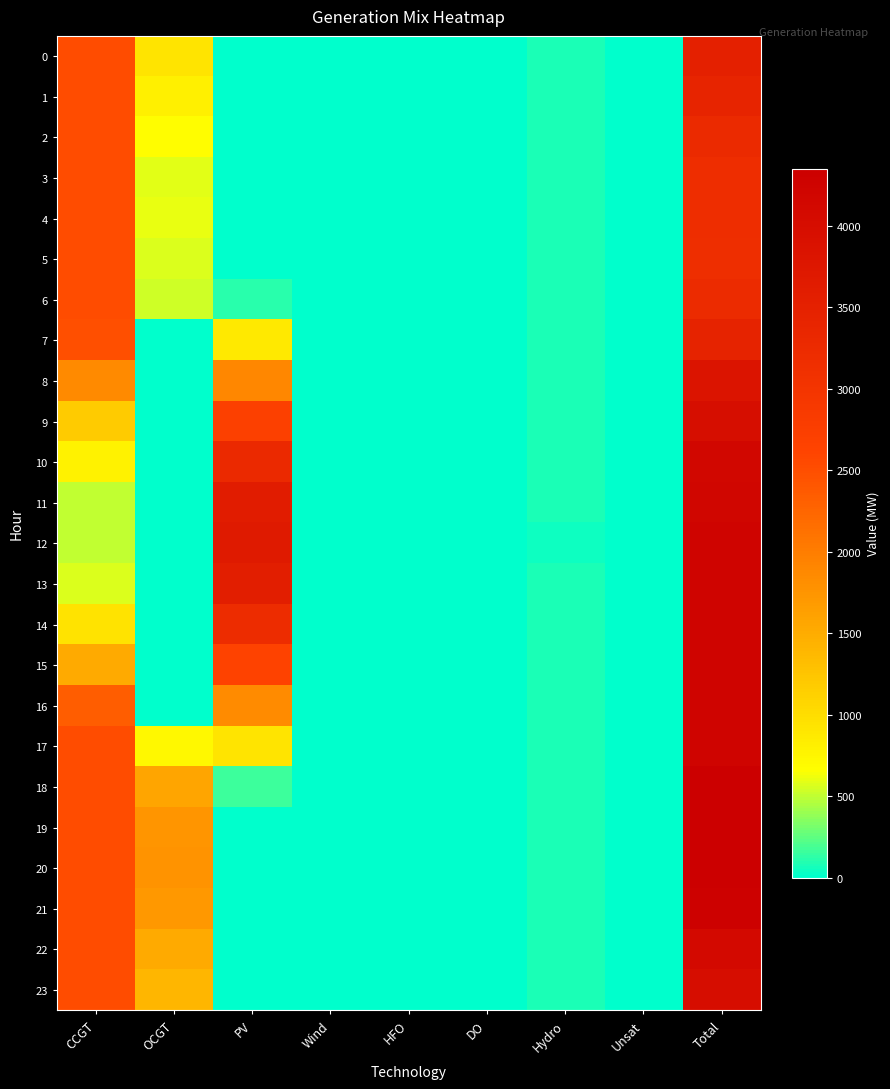

At how many categories does at least one series exceed 307?

4